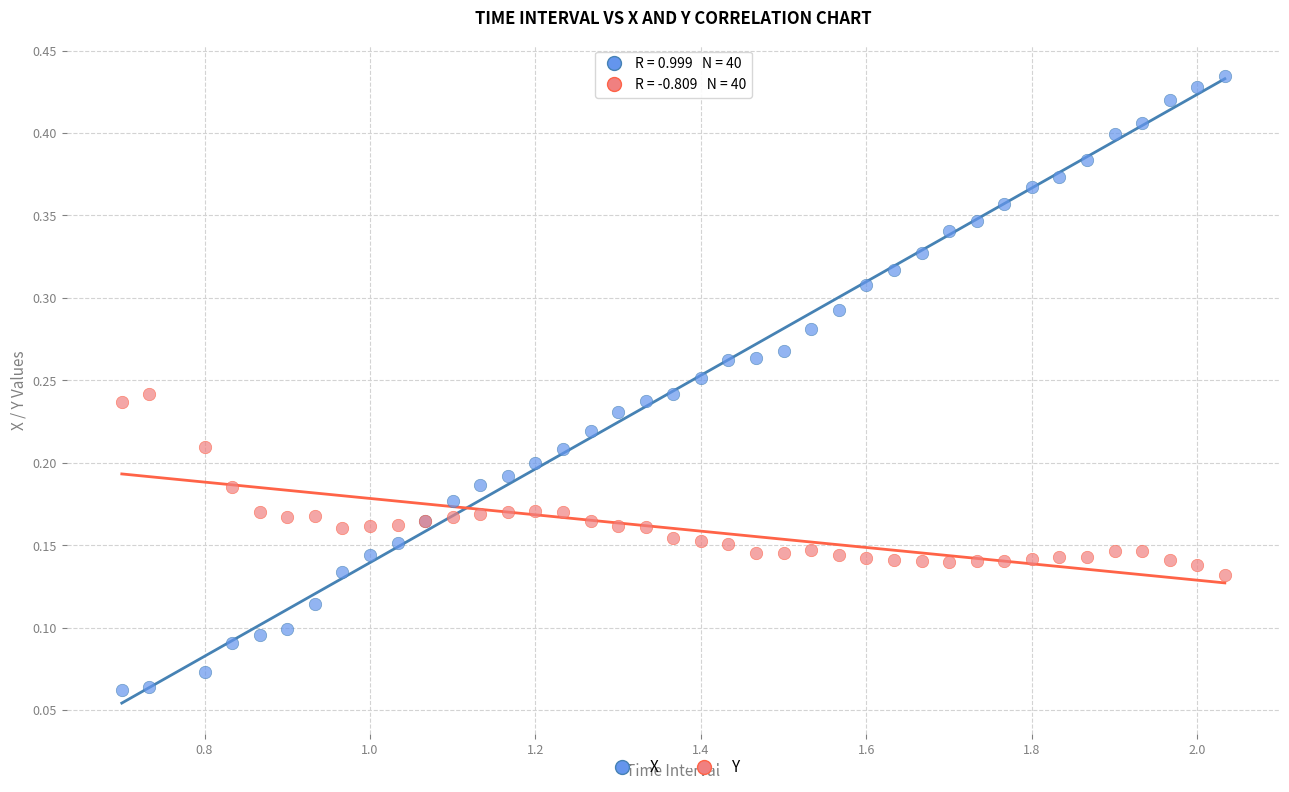

Which series contains the highest Y value?

X